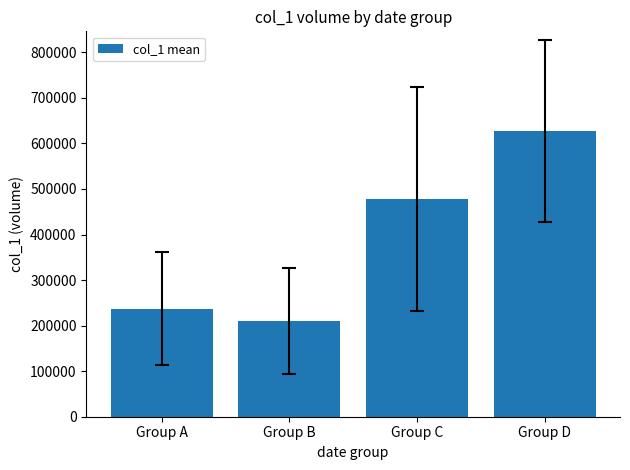

Read the value at Group B, to the nearest 100.

210600